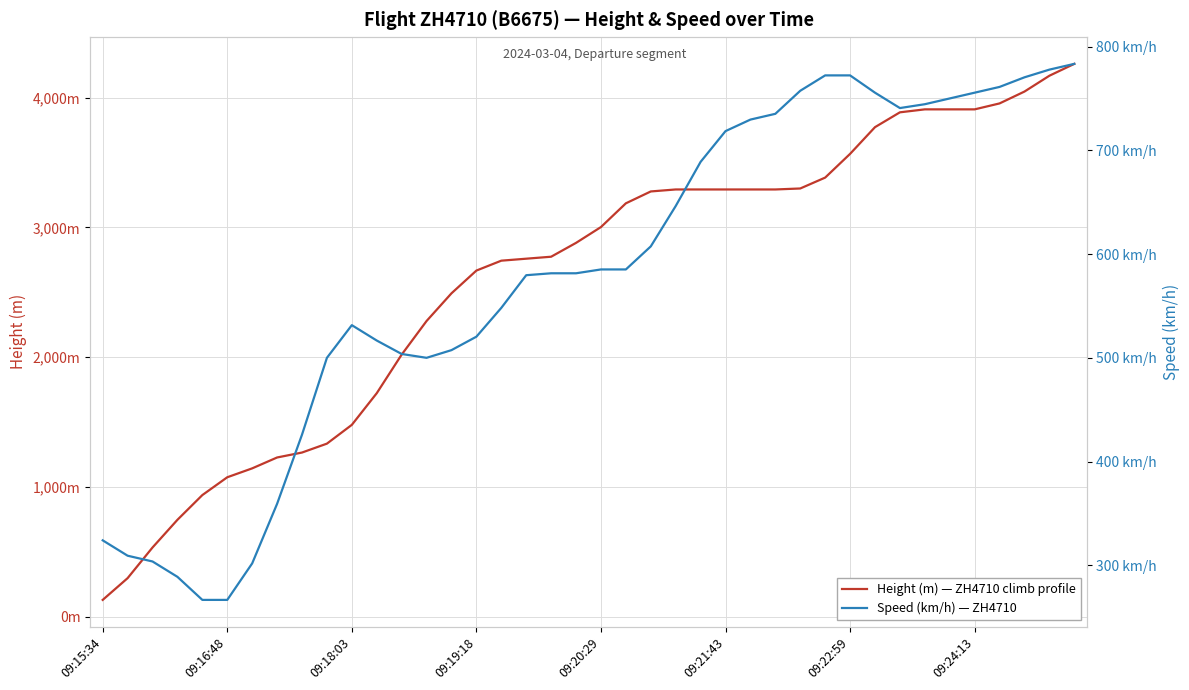

Reading right to left, what are all the values shown in this chart?

Height (m) — ZH4710 climb profile: 4259.6	4168.1	4046.2	3954.8	3909.1	3909.1	3909.1	3886.2	3771.9	3566.2	3383.3	3299.5	3291.8	3291.8	3291.8	3291.8	3291.8	3276.6	3185.2	3002.3	2880.4	2773.7	2758.4	2743.2	2667.0	2491.7	2278.4	2019.3	1722.1	1478.3	1333.5	1264.9	1226.8	1143.0	1074.4	937.3	746.8	533.4	297.2	129.5
Speed (km/h) — ZH4710: 783.4	777.8	770.4	761.2	755.6	750.1	744.5	740.8	755.6	772.3	772.3	757.5	735.2	729.7	718.6	688.9	646.3	607.5	585.2	585.2	581.5	581.5	579.7	548.2	520.4	507.4	500.0	503.7	516.7	531.5	500.0	426.0	359.3	301.9	266.7	266.7	288.9	303.7	309.3	324.1